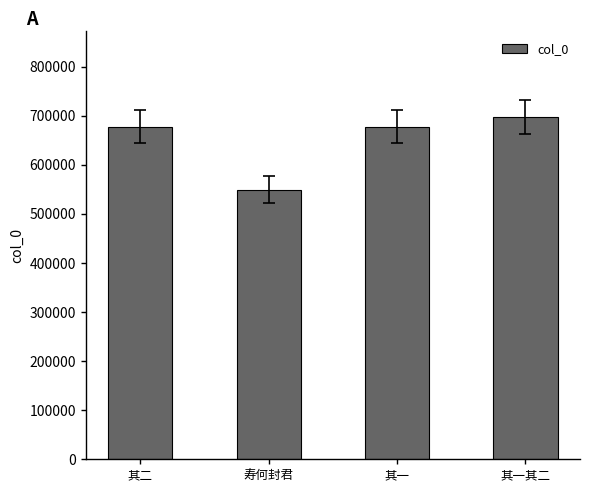

How many series are shown in this chart?

1